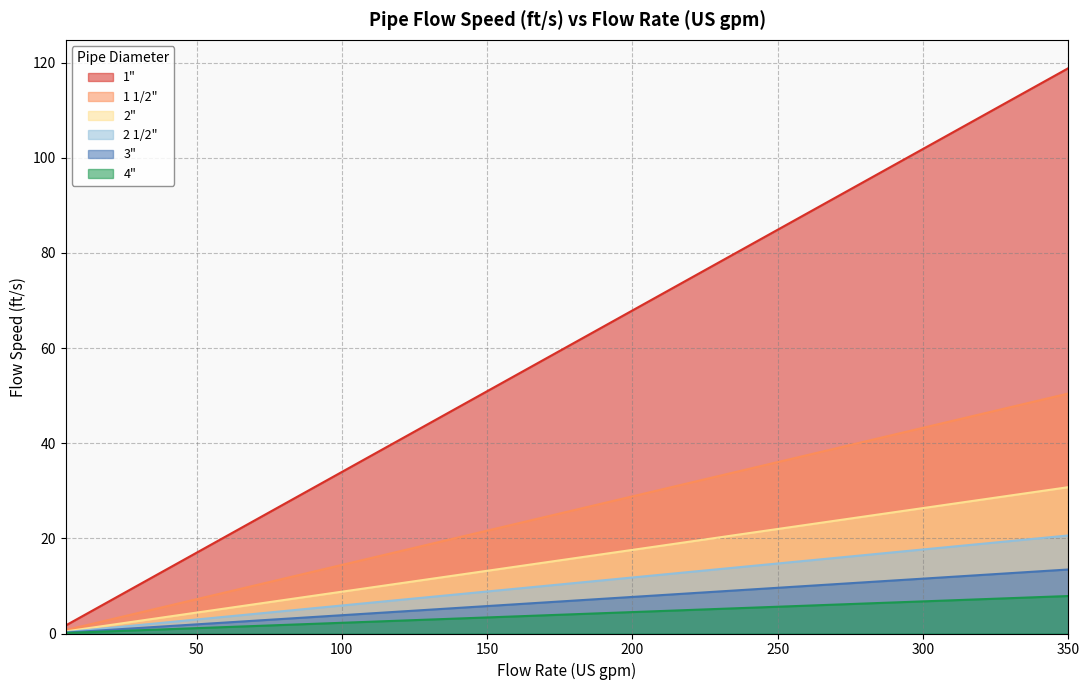

How many lines are shown in the chart?

6